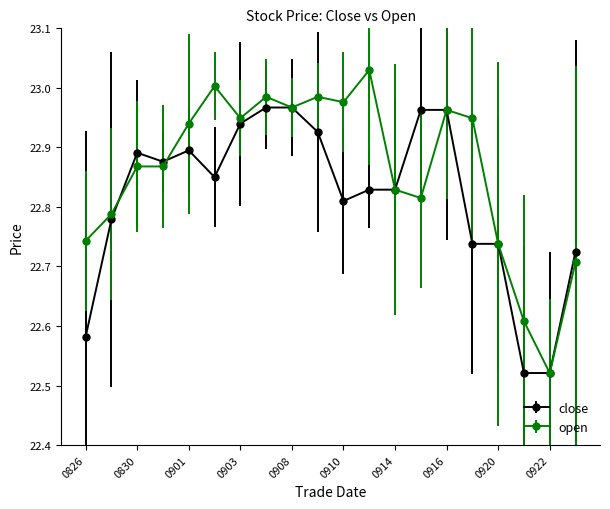

List the series in order of their overall mean, highest first.

open, close